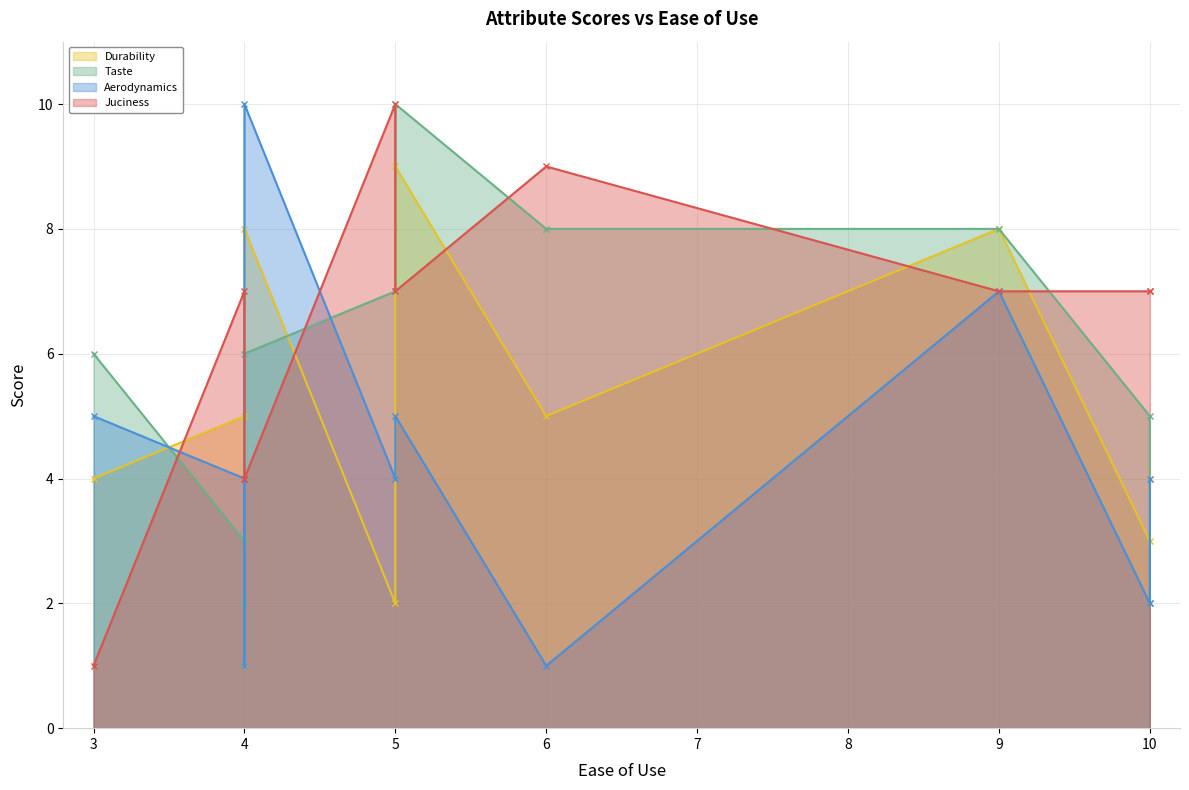

What are all the series names shown in the legend?

Durability, Taste, Aerodynamics, Juciness